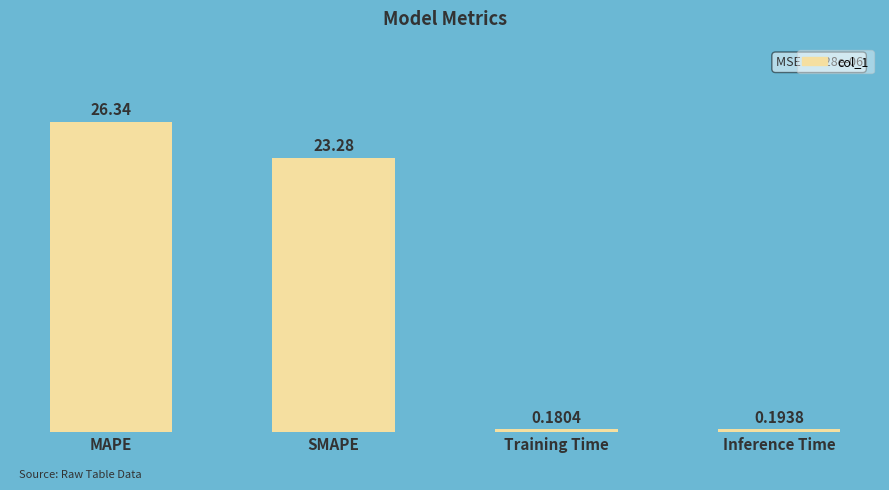

Where does the data first go above 23?

MAPE